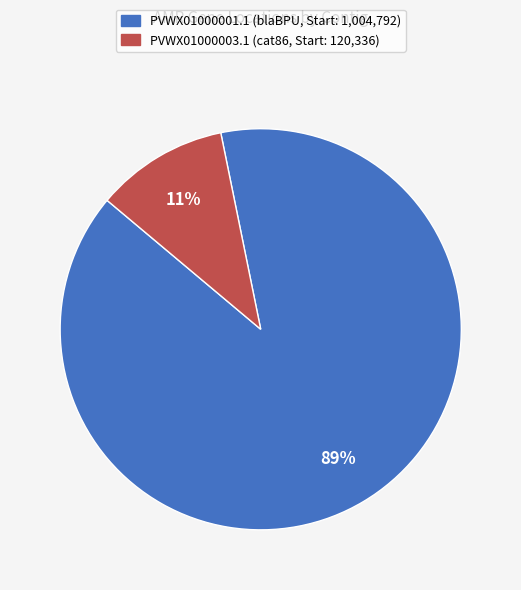

Approximately how many times larger is the value at PVWX01000003.1 compared to PVWX01000001.1?

0.1